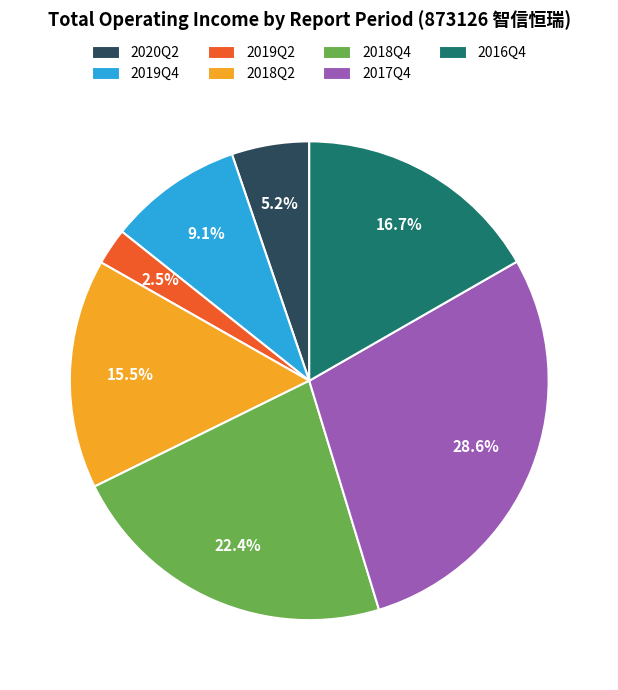

Which slice is the largest?

2017Q4